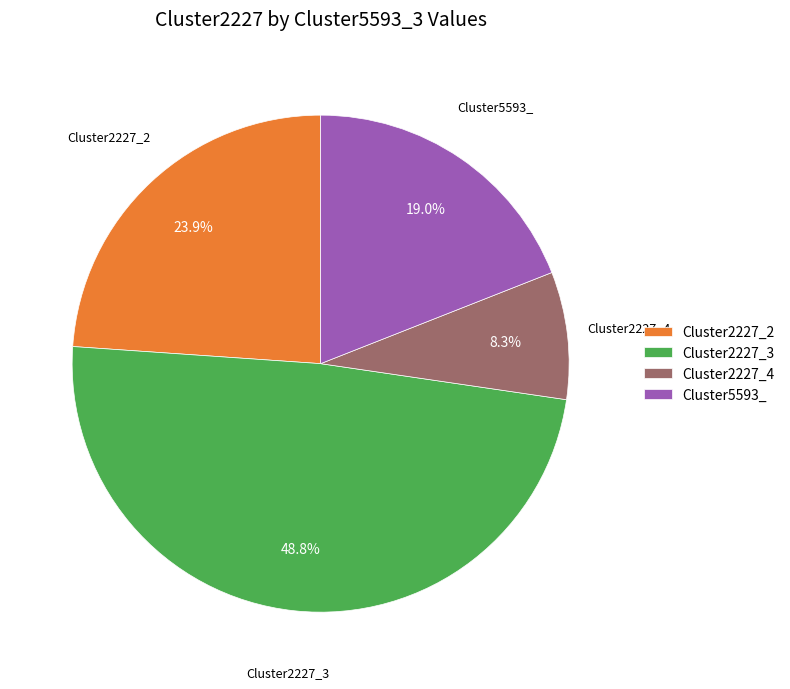

To the nearest percent, what is the combined percentage of Cluster2227_2 and Cluster2227_3?

73%